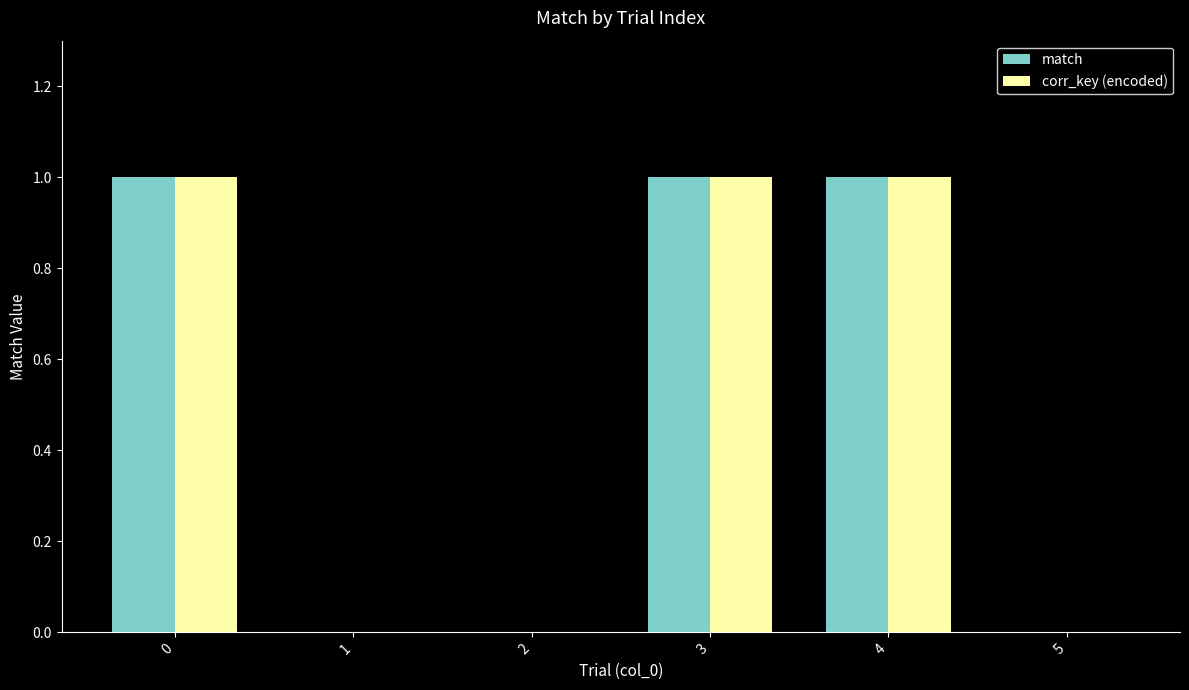

What is the total value across all series at 4?

2